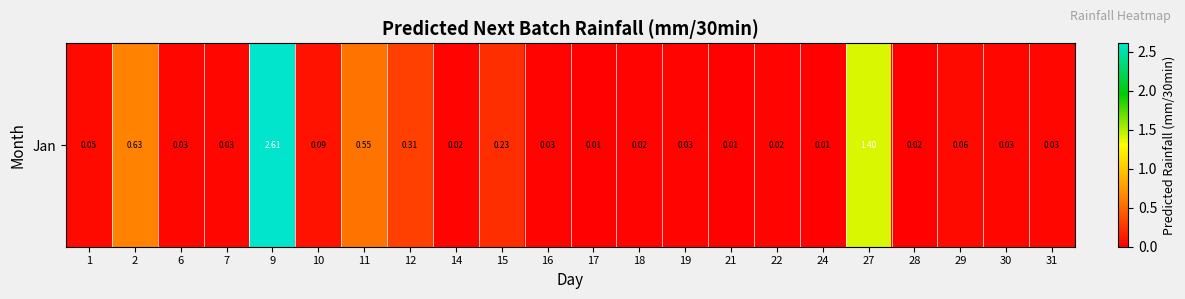

What is the average value?

0.3